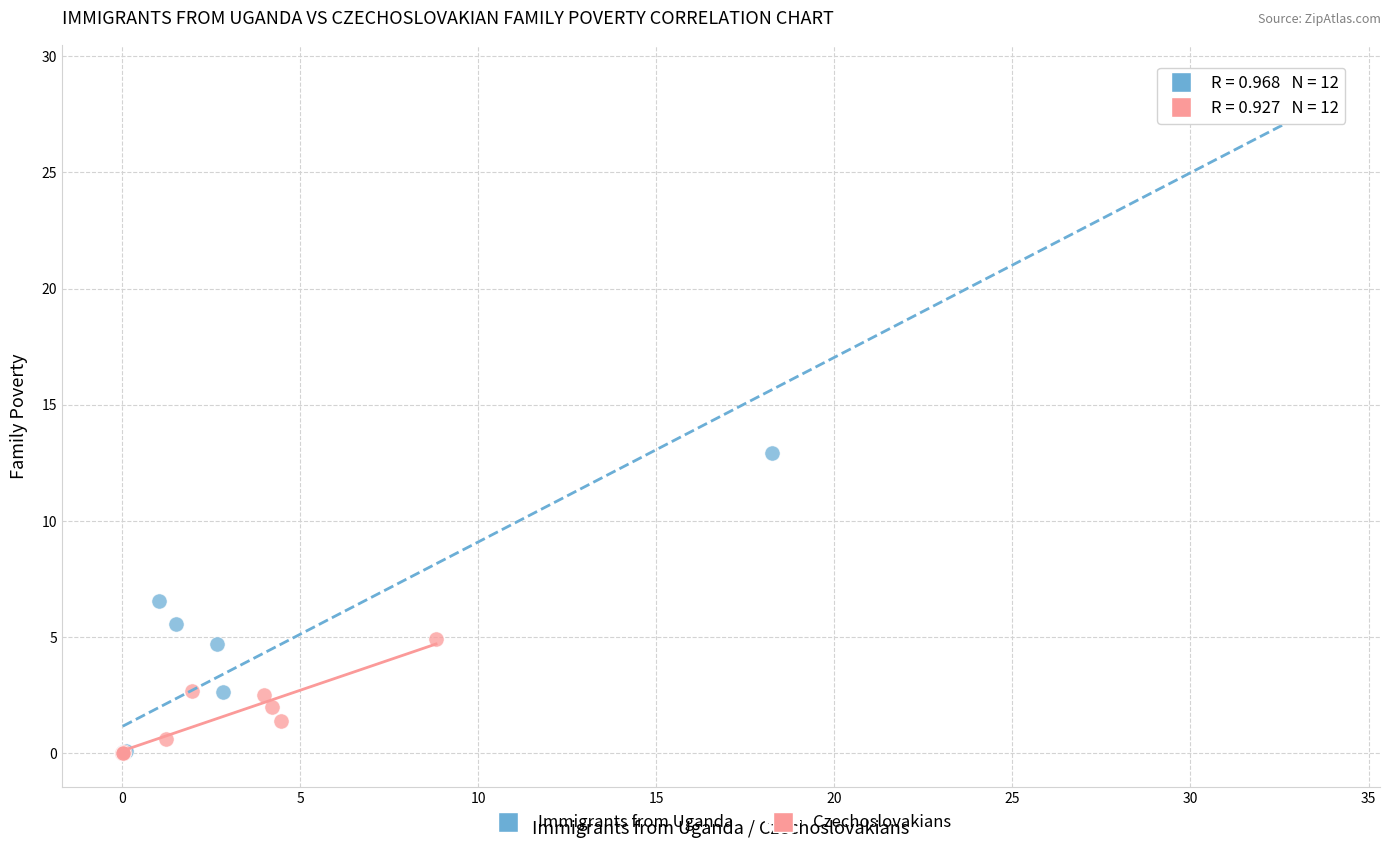

Which series contains the highest Y value?

Immigrants from Uganda